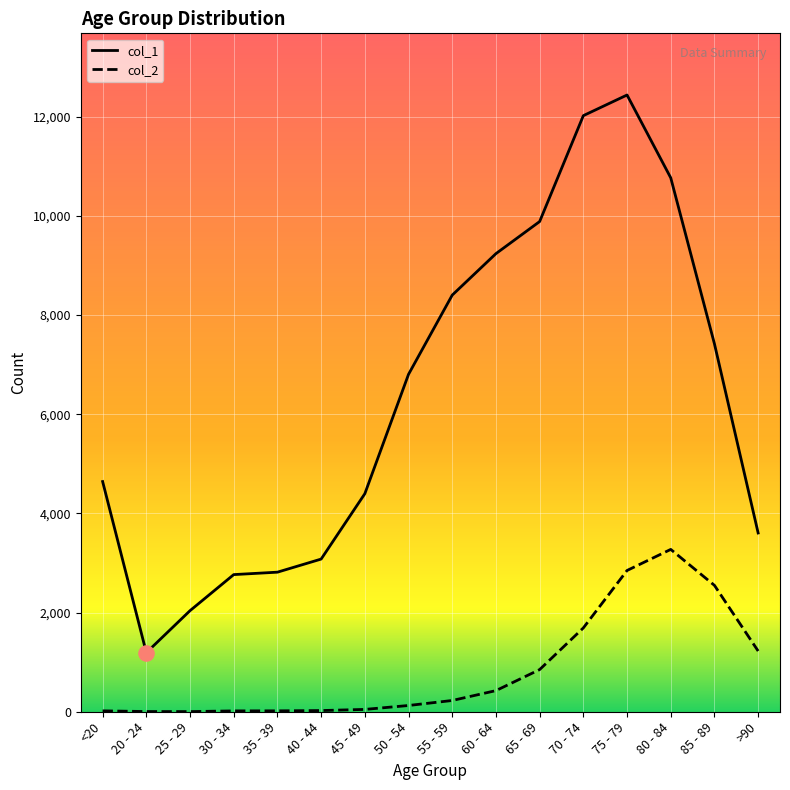

Which series has the largest total across all categories?

col_1